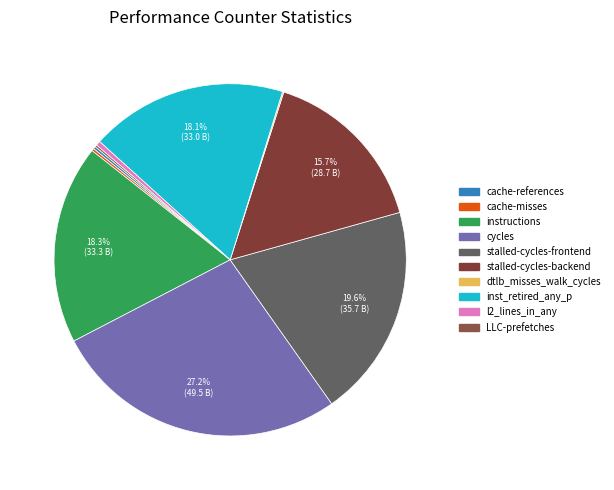

To the nearest percent, what is the average slice percentage?

10%